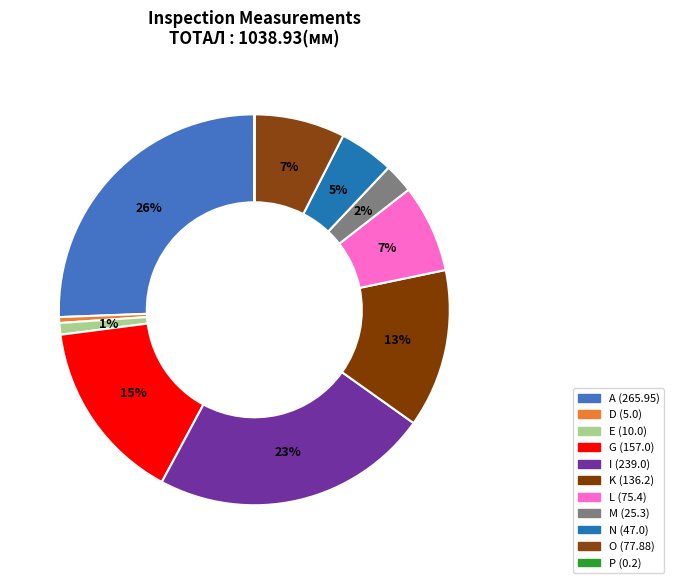

Which category has the smallest portion of the pie?

P